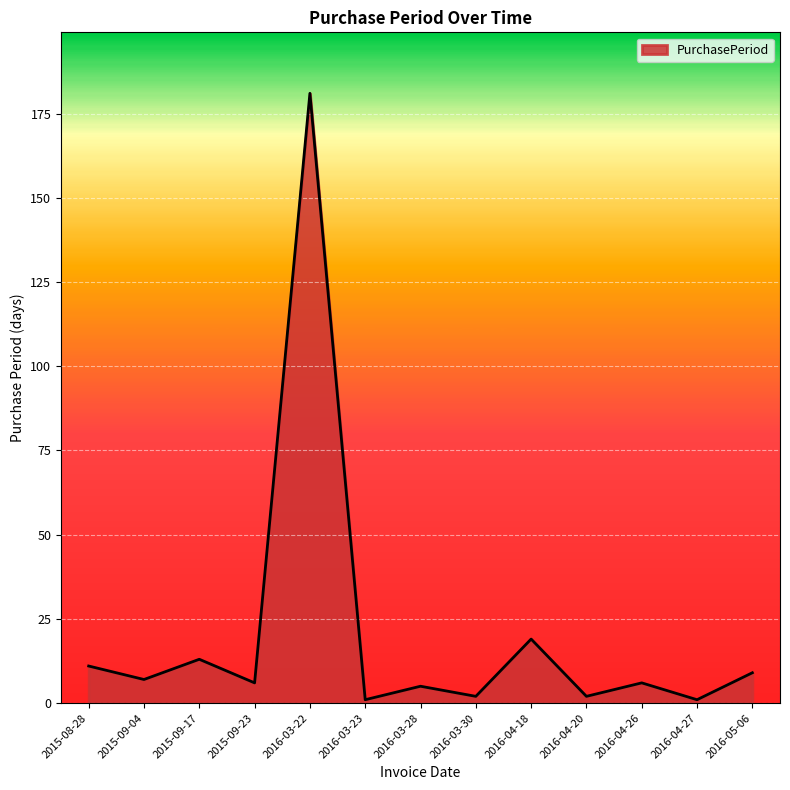

What position from the right is 2015-09-17?

11